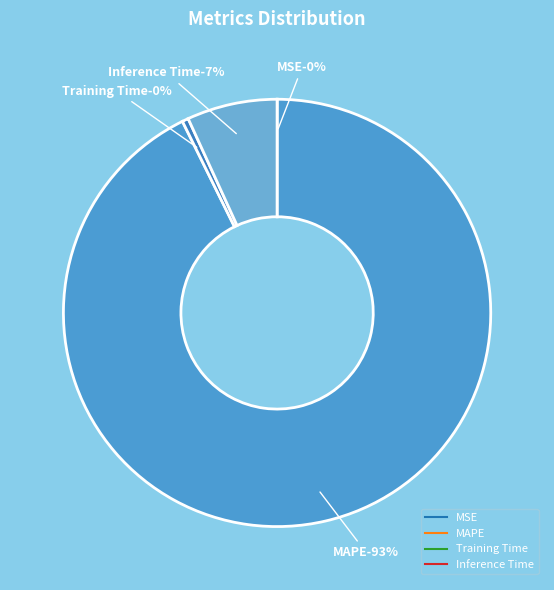

Is there a majority slice in this chart?

Yes